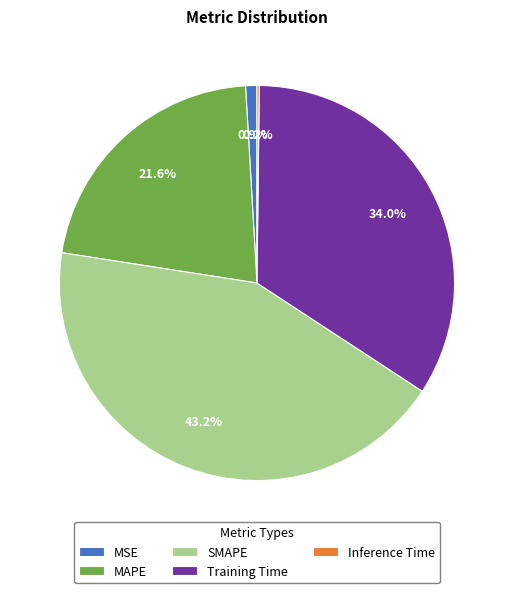

Is there any slice that represents more than half of the pie?

No